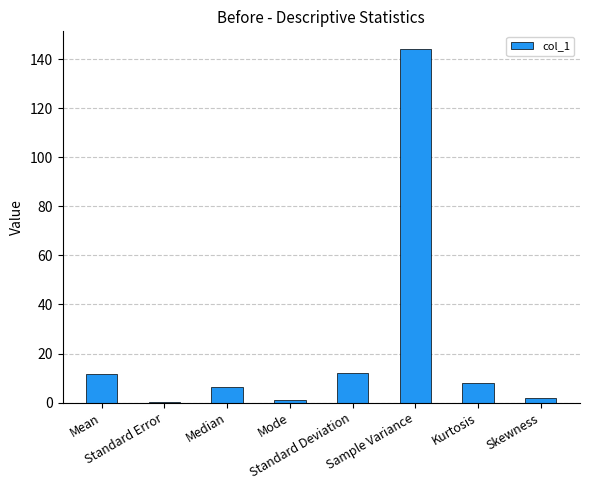

What is the sum of the values at Kurtosis and Median?

14.3